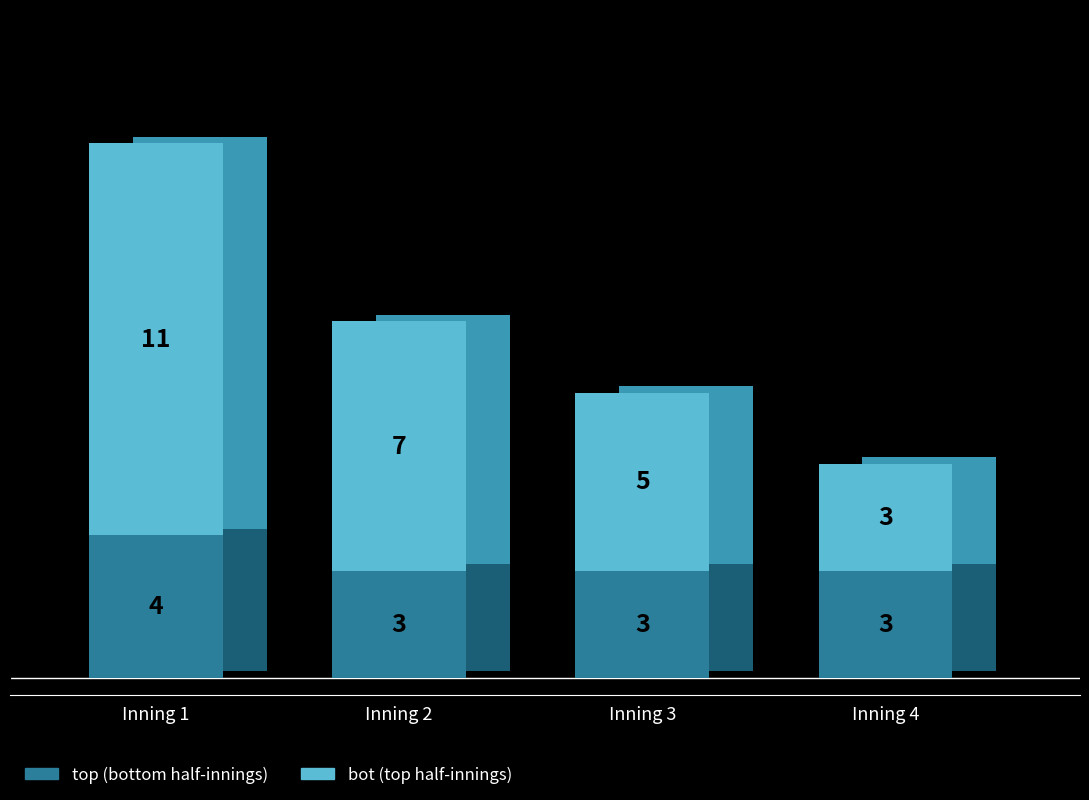

Count the number of categories in the chart.

4